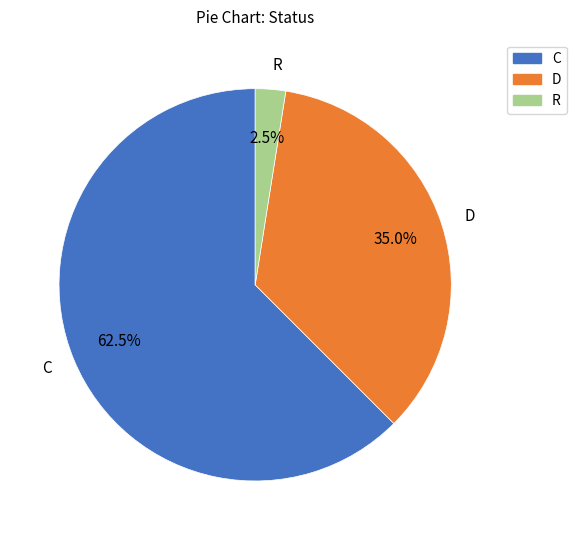

What percentage is the D slice, to the nearest percent?

35%